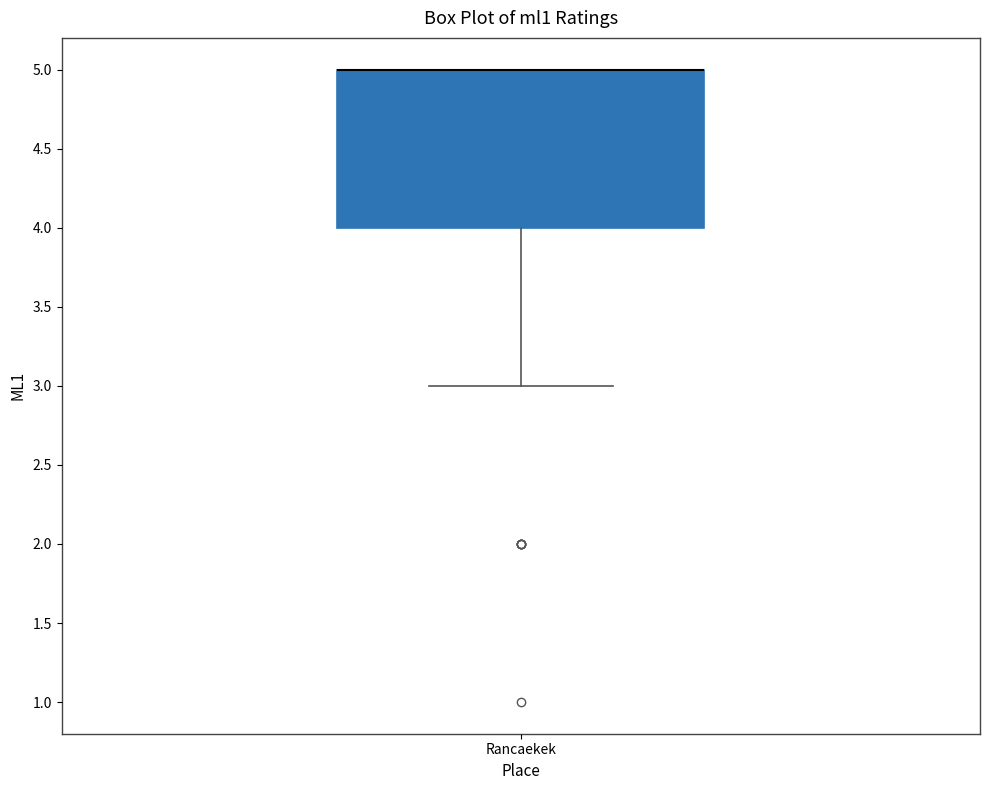

Read this box plot against the y-axis: the position of the median line, the range covered by the box, and the ends of both whiskers. The values are not printed on the chart, so give them approximately, as read against the axis.

median 5 (drawn on the box's upper edge), box 4 to 5, whiskers 3 to 5